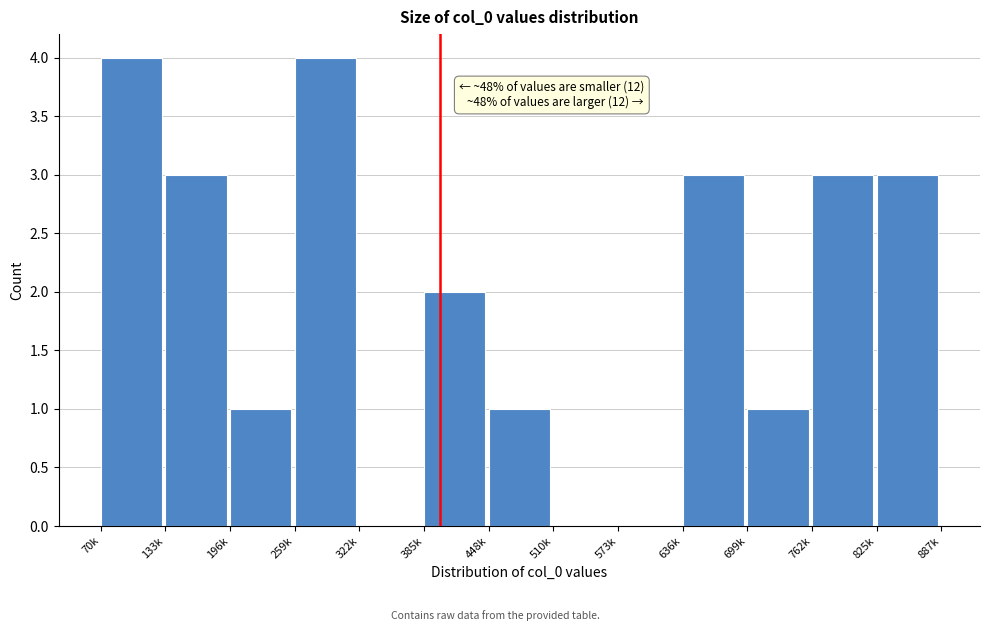

Reading left to right, what are all the values shown in this chart?

70k=4	133k=3	196k=1	259k=4	322k=0	385k=2	448k=1	510k=0	573k=0	636k=3	699k=1	762k=3	825k=3